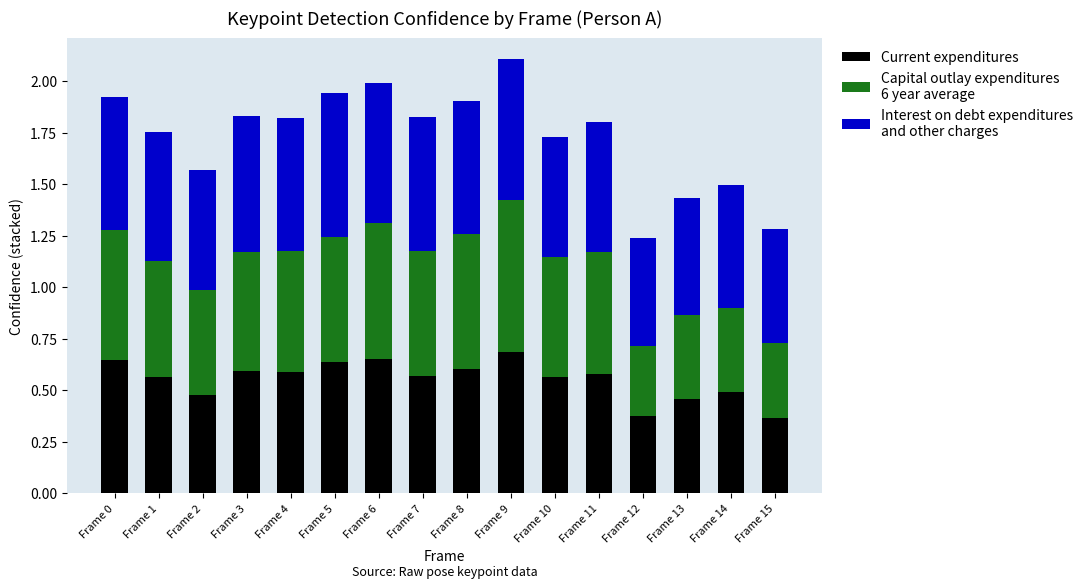

What is the total value across all series at Frame 2?

1.6